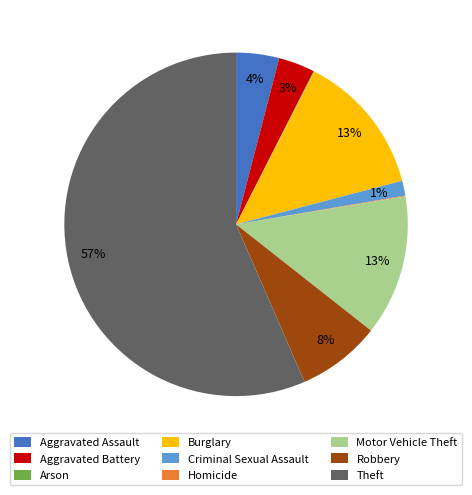

Is it true that Robbery is 19% of the pie?

False